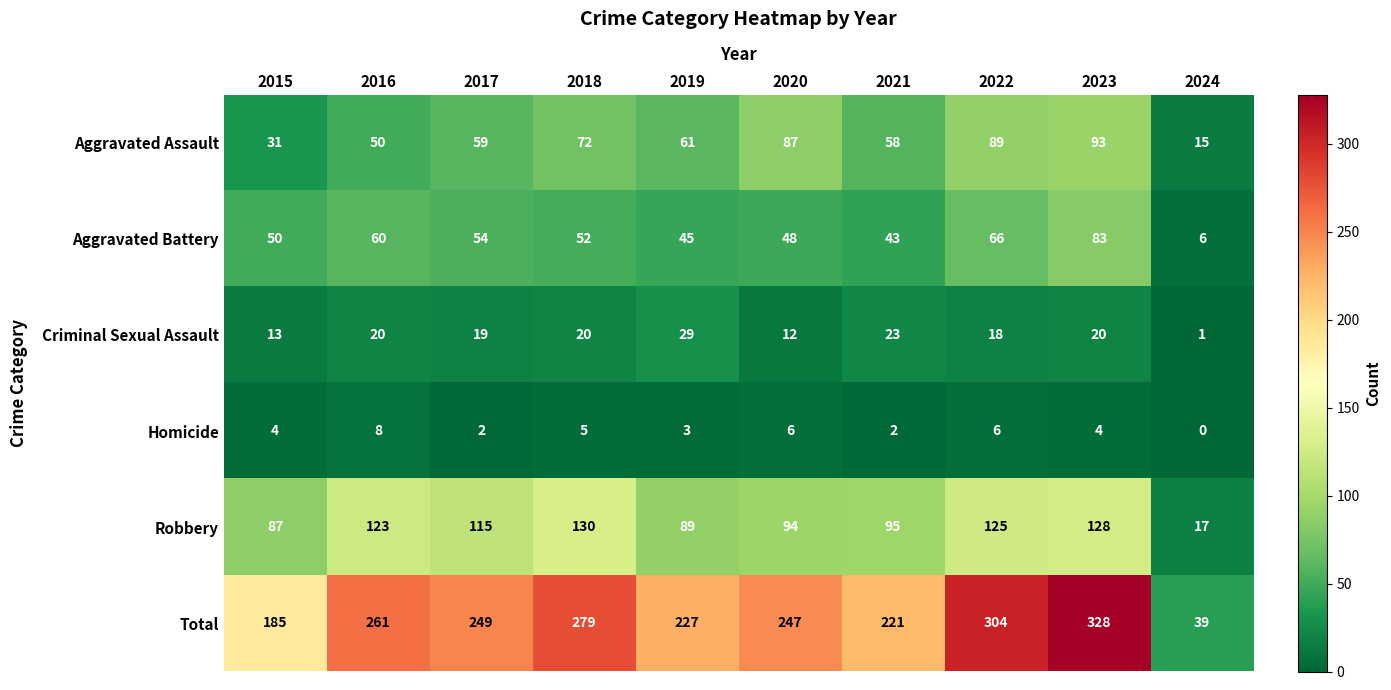

What is the difference between the Robbery values at 2023 and 2017?

13